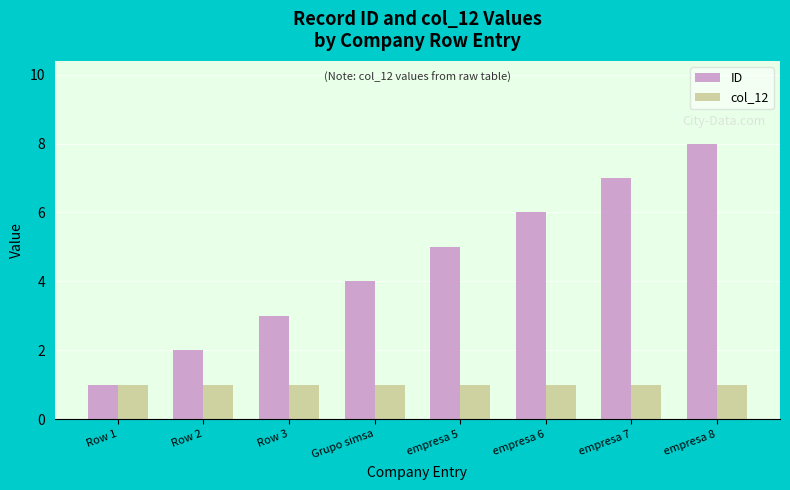

At which category is the sum across all series the highest?

empresa 8